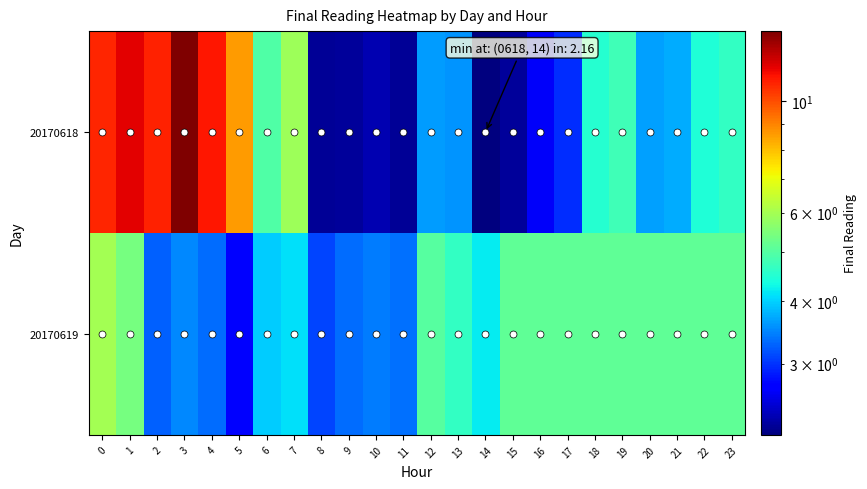

Which series has the widest spread of values?

20170618